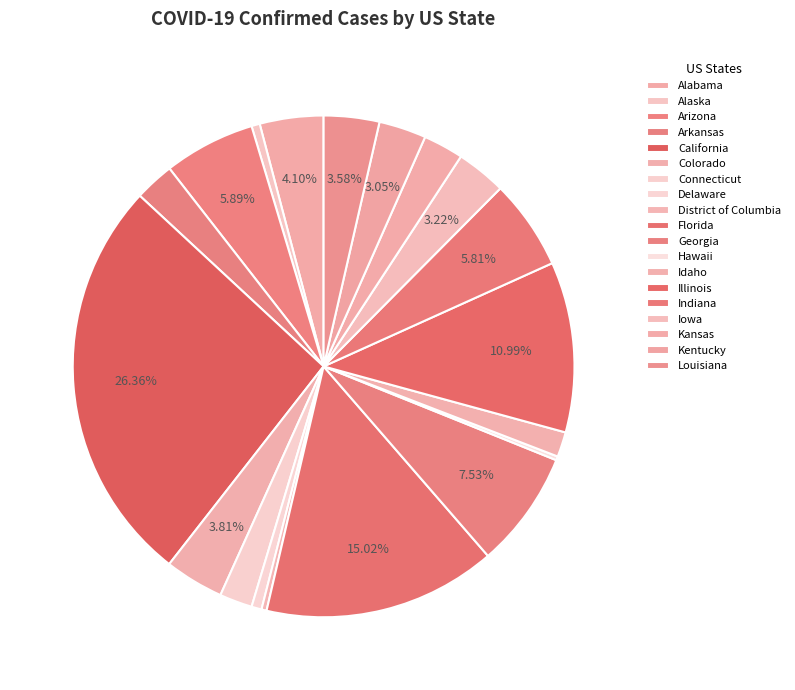

The Kansas slice represents 3% of the pie. True or false?

True